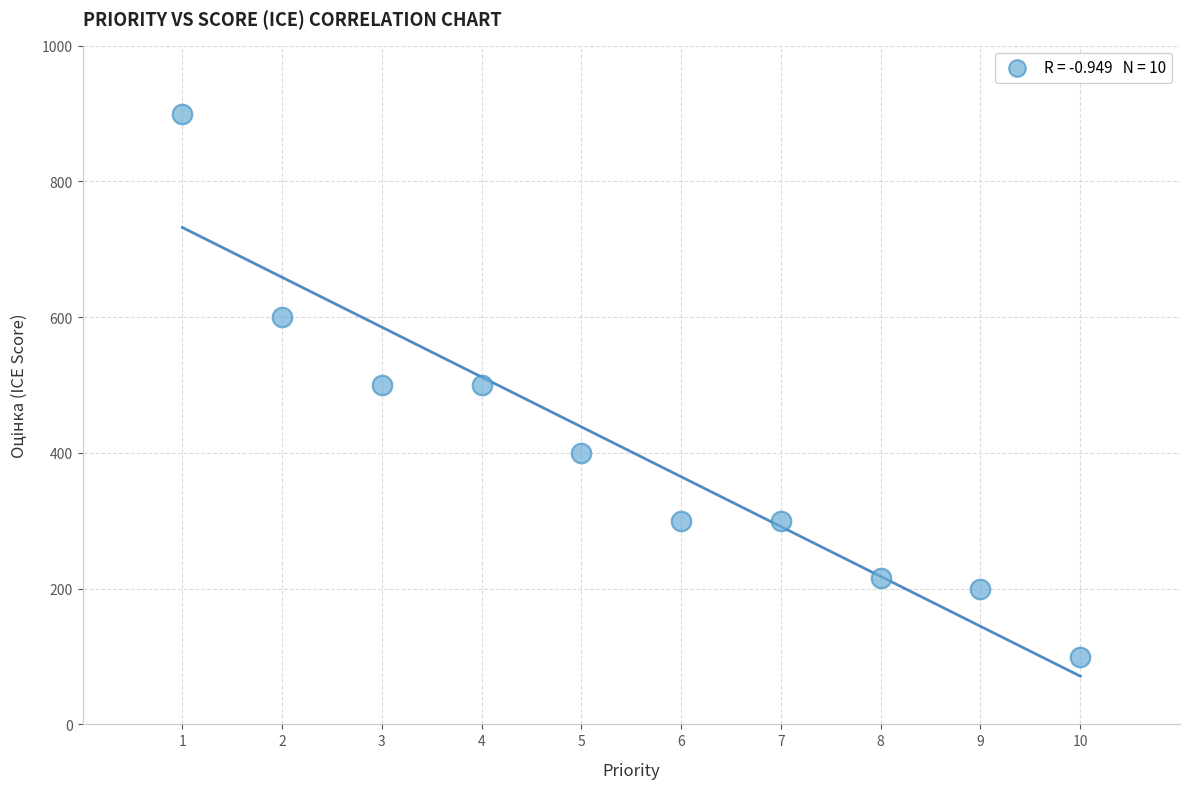

What is the average X value?

6